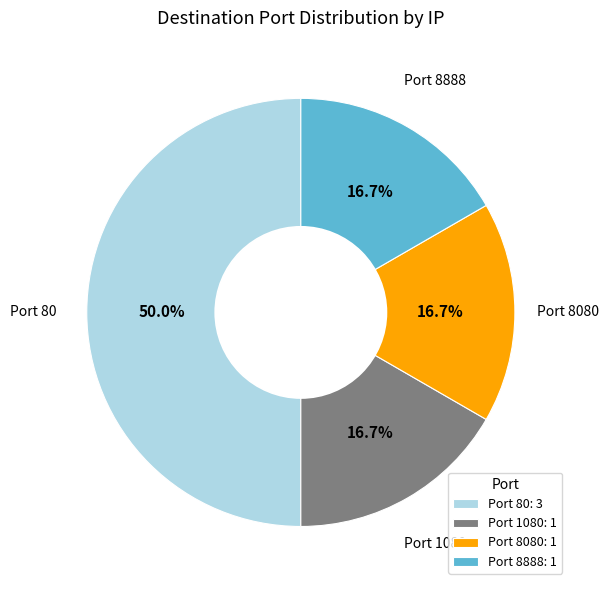

How many segments does this pie chart have?

4